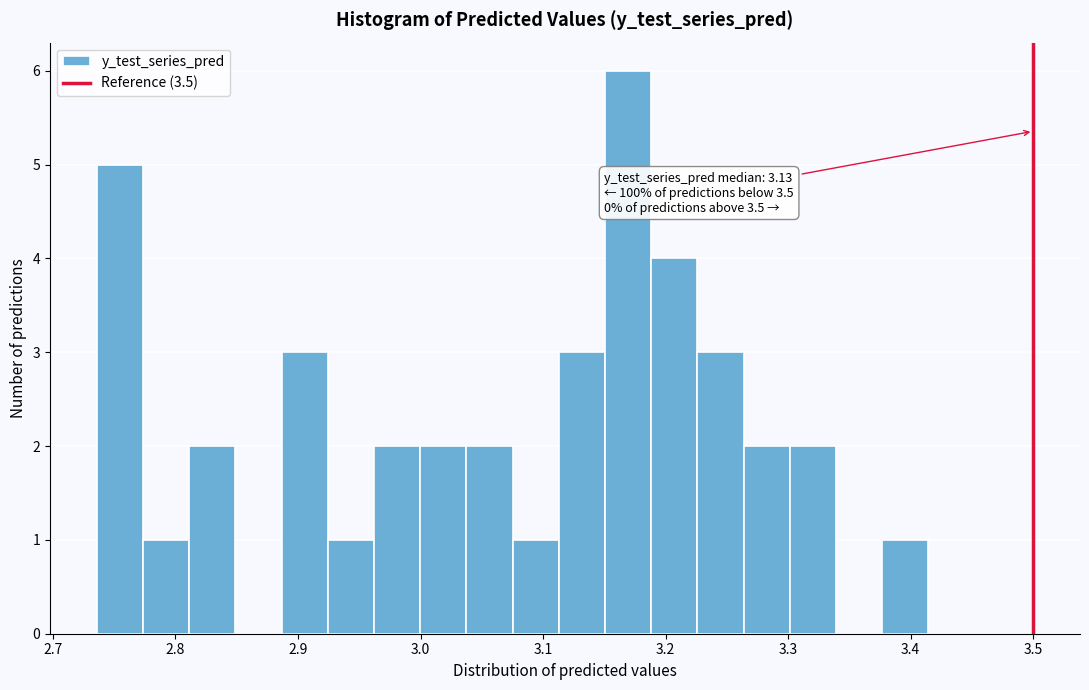

Read against the x-axis, roughly where is the centre of the tallest bar?

3.17